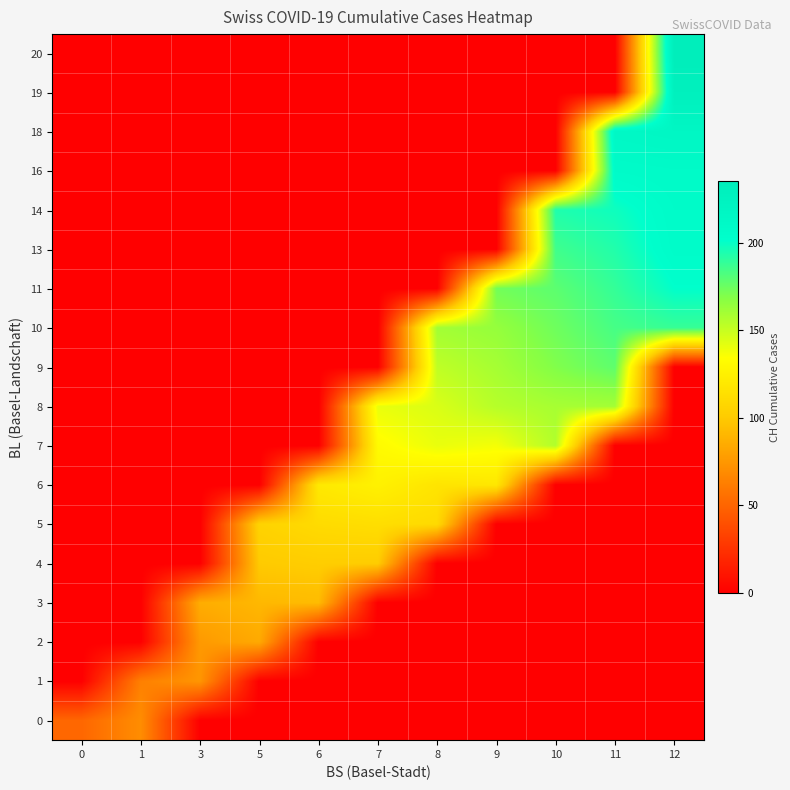

How many data points does each series have?

11